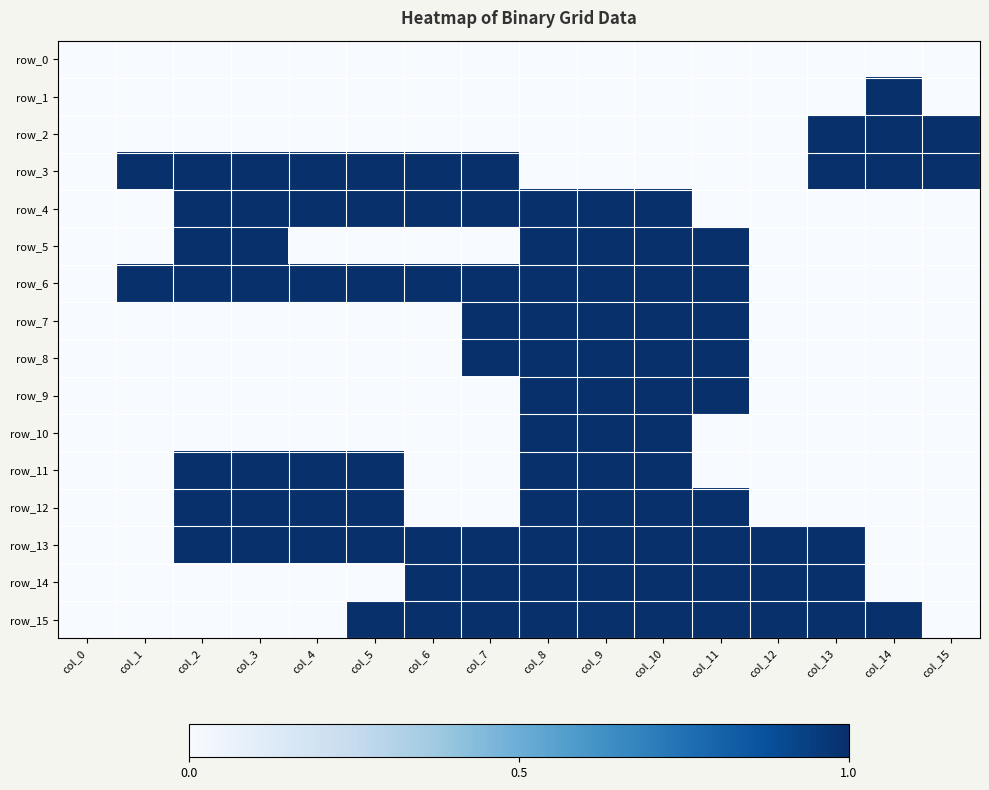

Reading left to right, what are all the values shown in this chart?

row_0: 0	0	0	0	0	0	0	0	0	0	0	0	0	0	0	0
row_1: 0	0	0	0	0	0	0	0	0	0	0	0	0	0	1	0
row_2: 0	0	0	0	0	0	0	0	0	0	0	0	0	1	1	1
row_3: 0	1	1	1	1	1	1	1	0	0	0	0	0	1	1	1
row_4: 0	0	1	1	1	1	1	1	1	1	1	0	0	0	0	0
row_5: 0	0	1	1	0	0	0	0	1	1	1	1	0	0	0	0
row_6: 0	1	1	1	1	1	1	1	1	1	1	1	0	0	0	0
row_7: 0	0	0	0	0	0	0	1	1	1	1	1	0	0	0	0
row_8: 0	0	0	0	0	0	0	1	1	1	1	1	0	0	0	0
row_9: 0	0	0	0	0	0	0	0	1	1	1	1	0	0	0	0
row_10: 0	0	0	0	0	0	0	0	1	1	1	0	0	0	0	0
row_11: 0	0	1	1	1	1	0	0	1	1	1	0	0	0	0	0
row_12: 0	0	1	1	1	1	0	0	1	1	1	1	0	0	0	0
row_13: 0	0	1	1	1	1	1	1	1	1	1	1	1	1	0	0
row_14: 0	0	0	0	0	0	1	1	1	1	1	1	1	1	0	0
row_15: 0	0	0	0	0	1	1	1	1	1	1	1	1	1	1	0